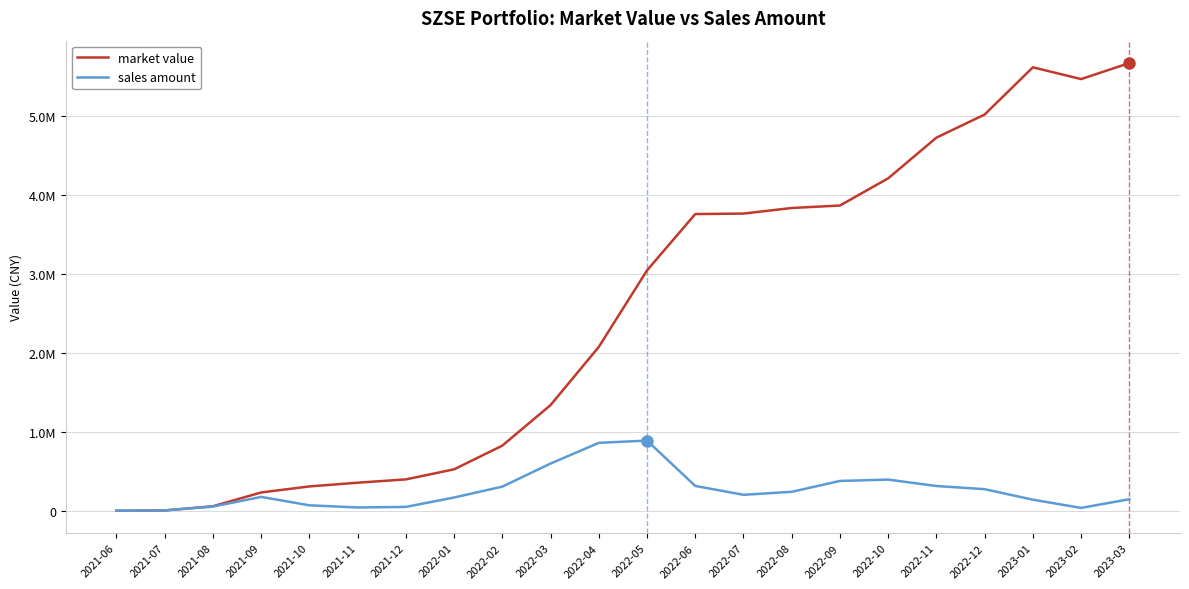

True or false: market value and sales amount cross at least once.

False